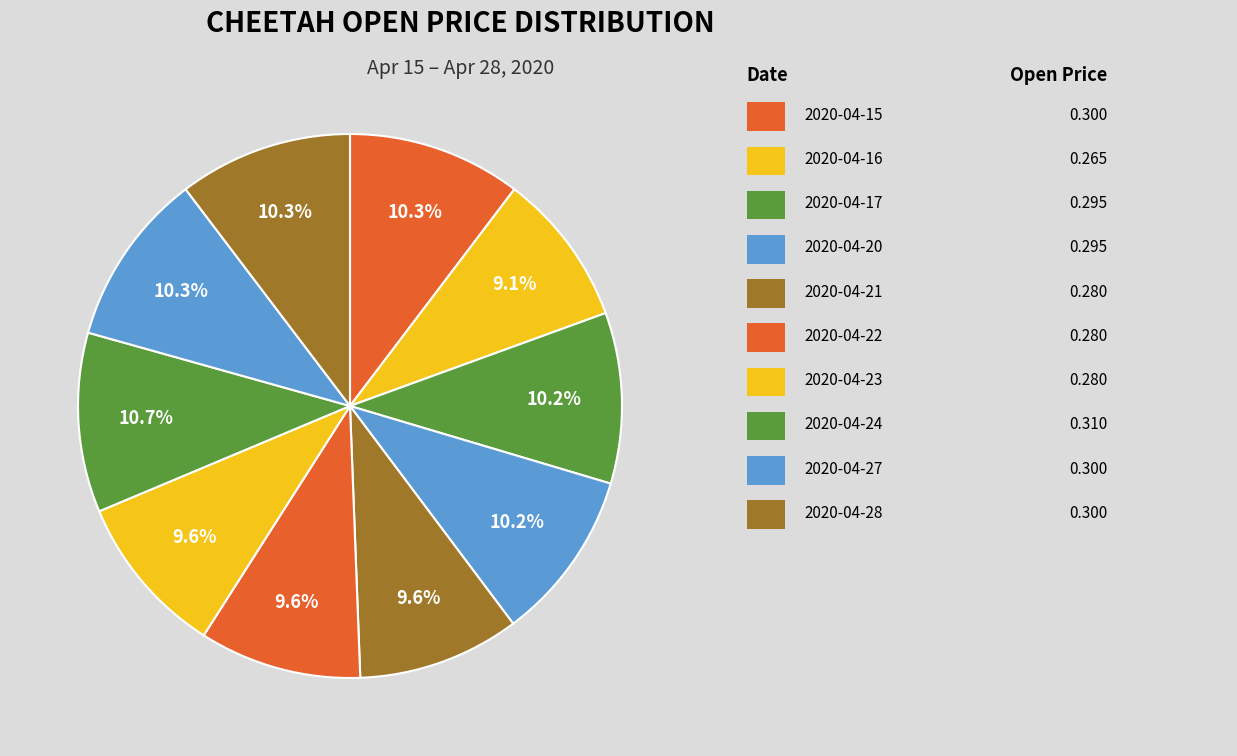

To the nearest percent, what is the difference between the largest and smallest slice percentages?

2%